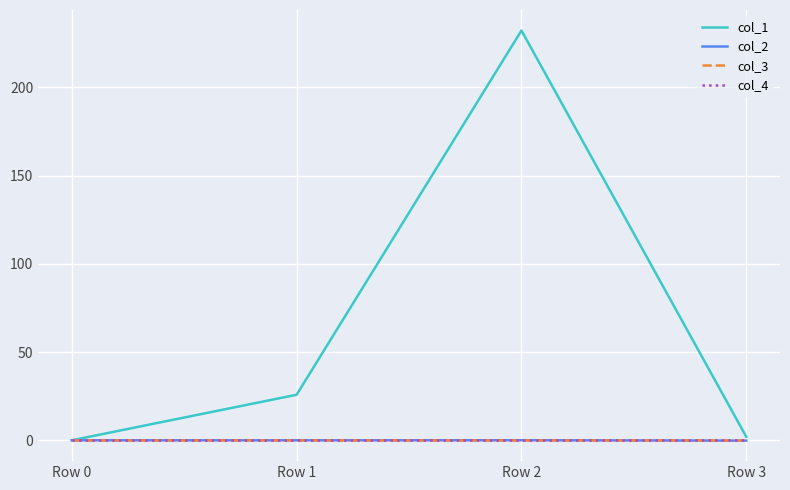

True or false: col_1 and col_2 intersect in this chart.

False